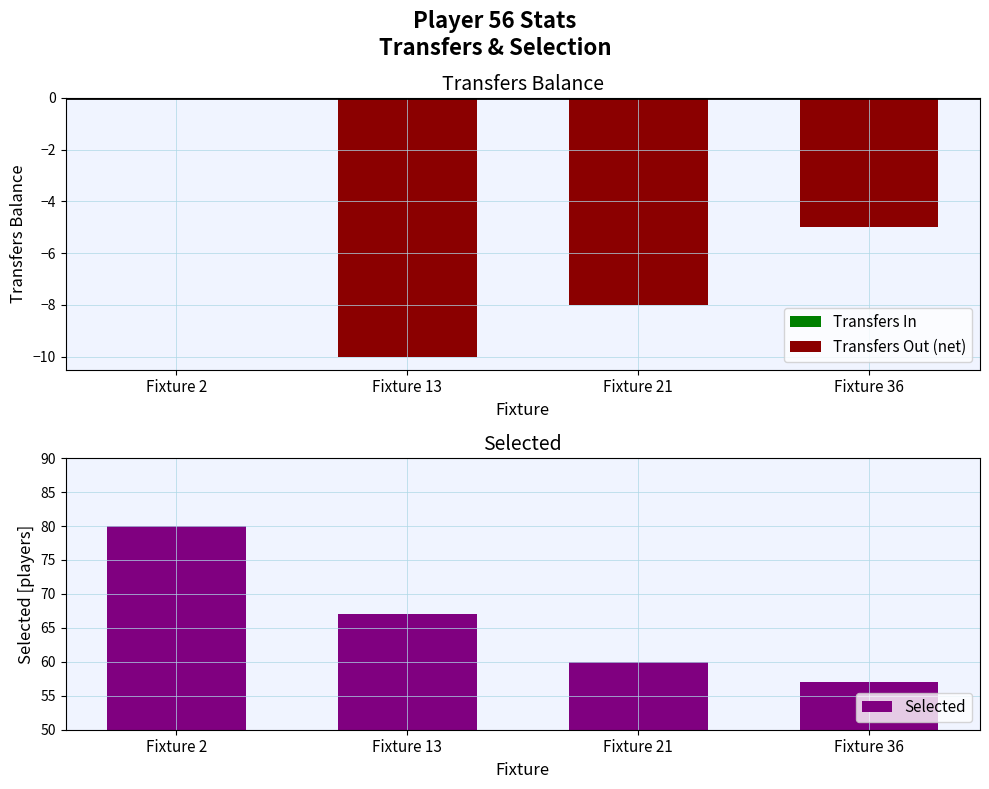

Where is the data nearest to the value 68?

Fixture 13